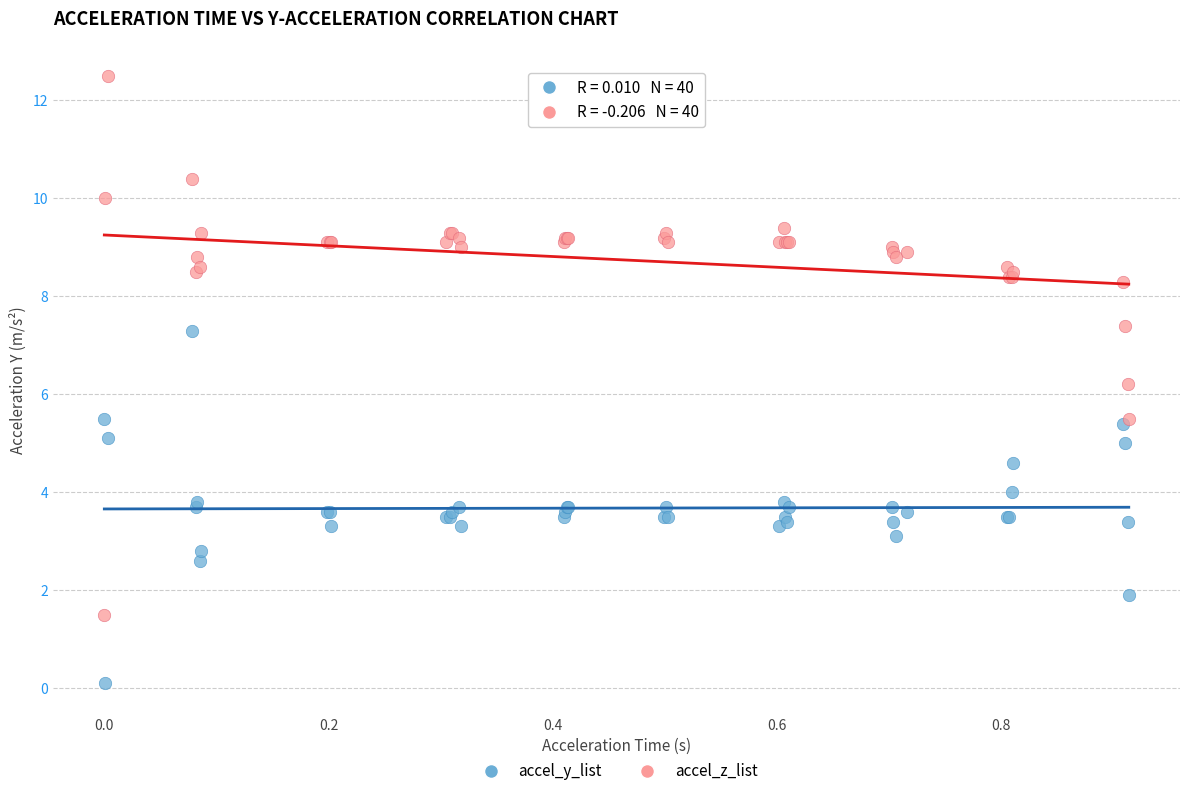

What are all the series names shown in the legend?

accel_y_list, accel_z_list